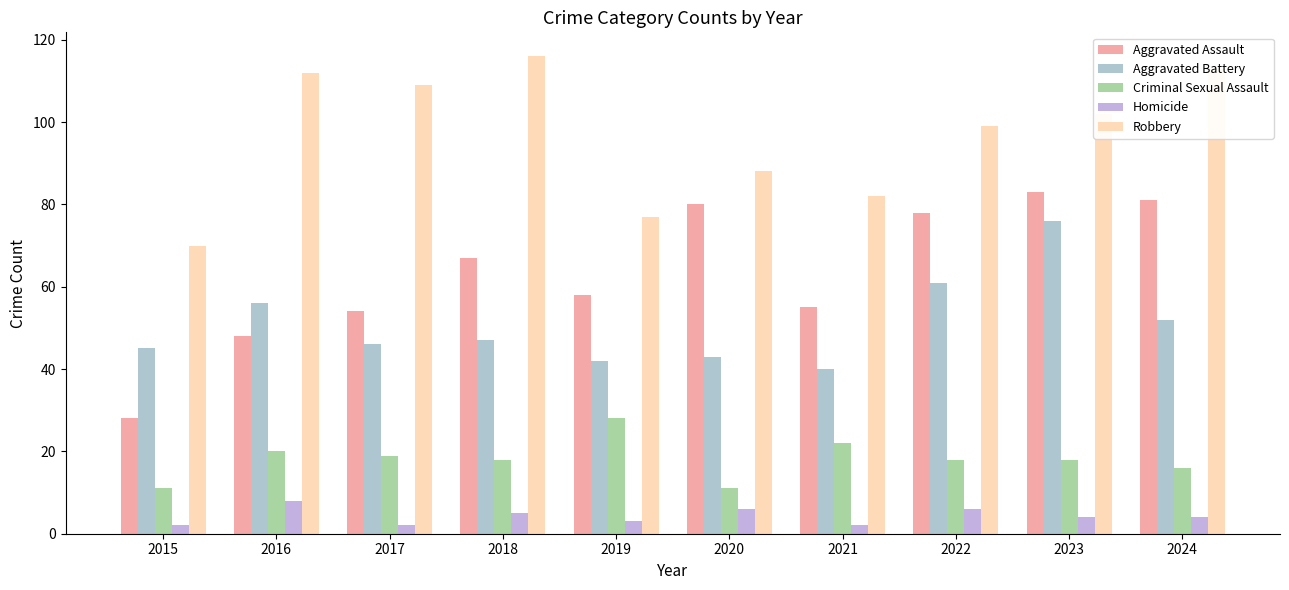

At how many categories does at least one series exceed 71?

9